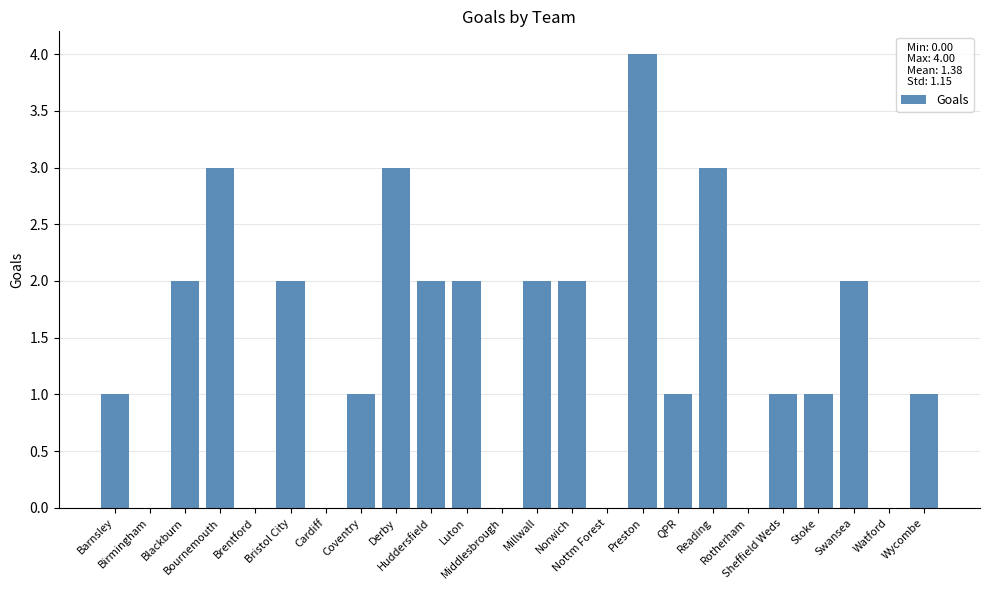

How many categories are shown in the chart?

24